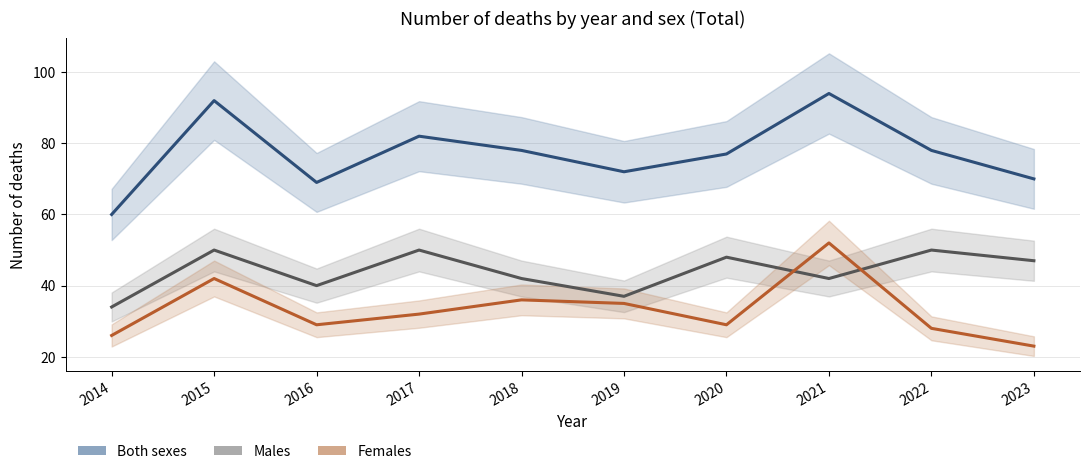

Is it true that Females equals 11 at 2022?

False